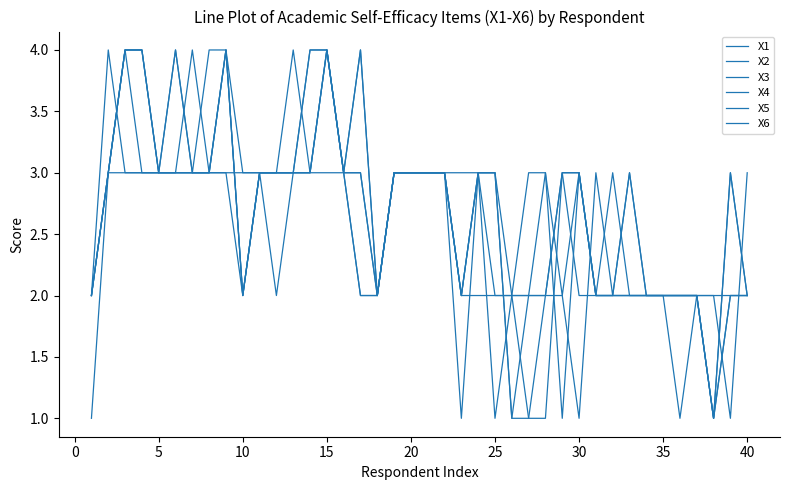

What is the highest value of the X6 series?

4